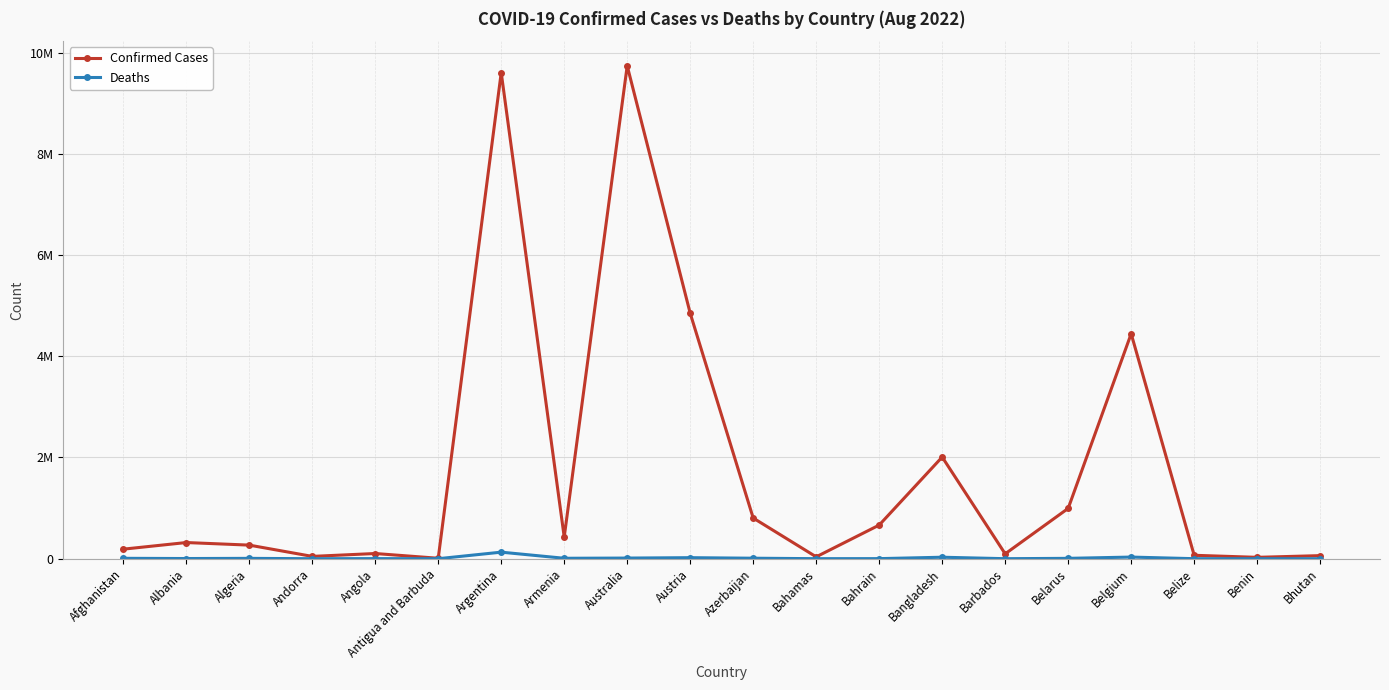

List the series in order of their peak value, highest first.

Confirmed Cases, Deaths